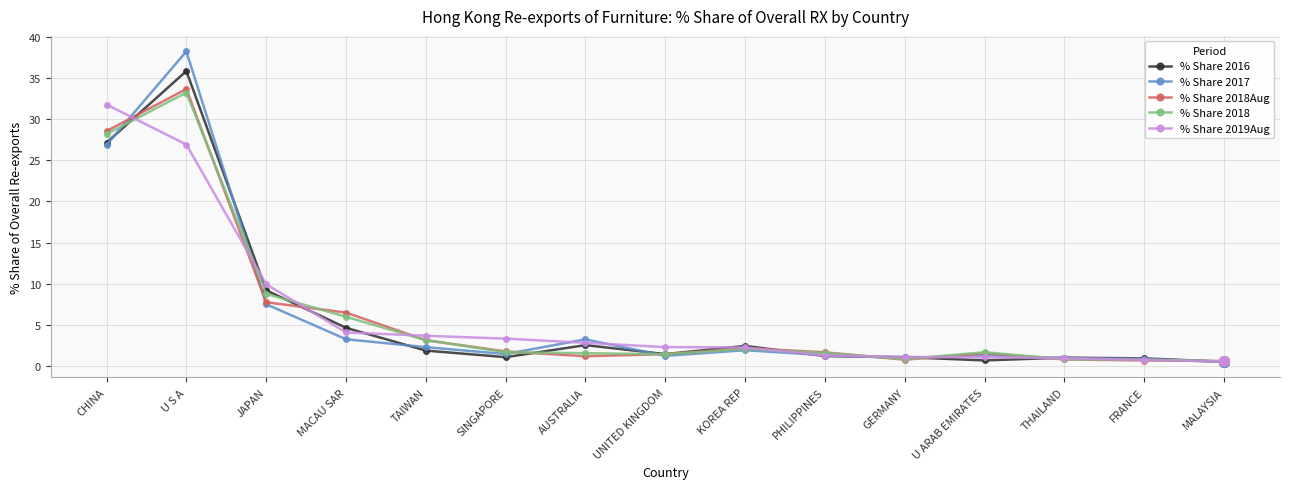

What is the maximum value shown in the chart?

38.2